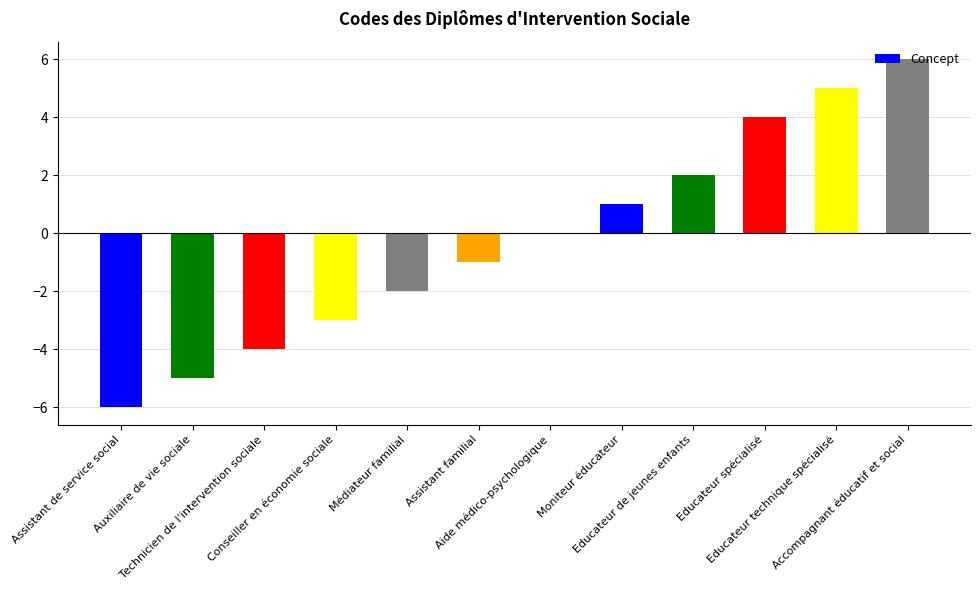

Approximately how many times larger is the value at Educateur spécialisé compared to Educateur technique spécialisé?

0.8